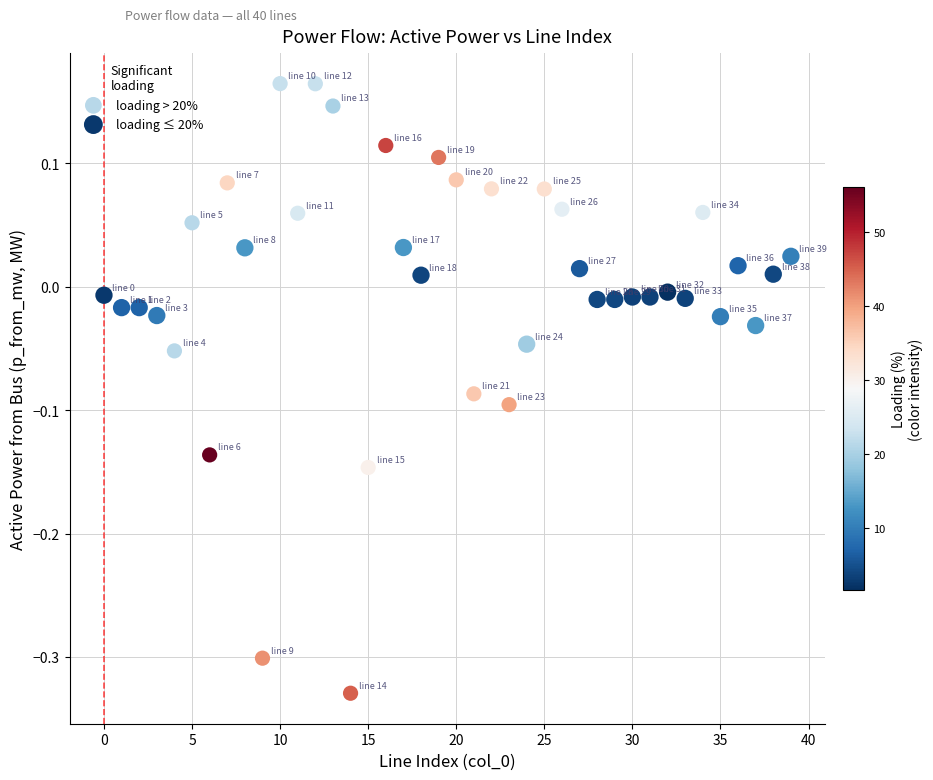

Which series reaches the maximum Y coordinate?

loading > 20%